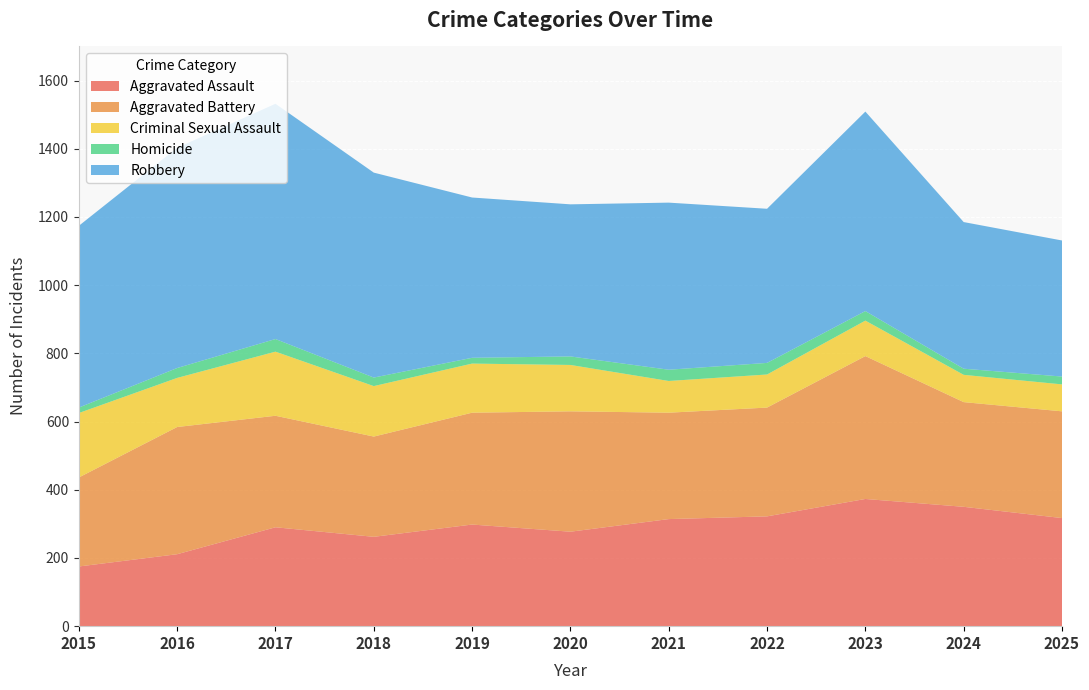

Reading left to right, transcribe all the data shown in this chart.

Aggravated Assault: 2015=175	2016=211	2017=290	2018=262	2019=298	2020=277	2021=314	2022=322	2023=373	2024=350	2025=317
Aggravated Battery: 2015=261	2016=373	2017=327	2018=294	2019=328	2020=353	2021=312	2022=319	2023=419	2024=307	2025=313
Criminal Sexual Assault: 2015=189	2016=144	2017=188	2018=148	2019=144	2020=136	2021=93	2022=97	2023=104	2024=80	2025=79
Homicide: 2015=16	2016=29	2017=37	2018=25	2019=17	2020=25	2021=33	2022=34	2023=28	2024=18	2025=23
Robbery: 2015=533	2016=646	2017=690	2018=601	2019=470	2020=446	2021=490	2022=452	2023=585	2024=430	2025=399